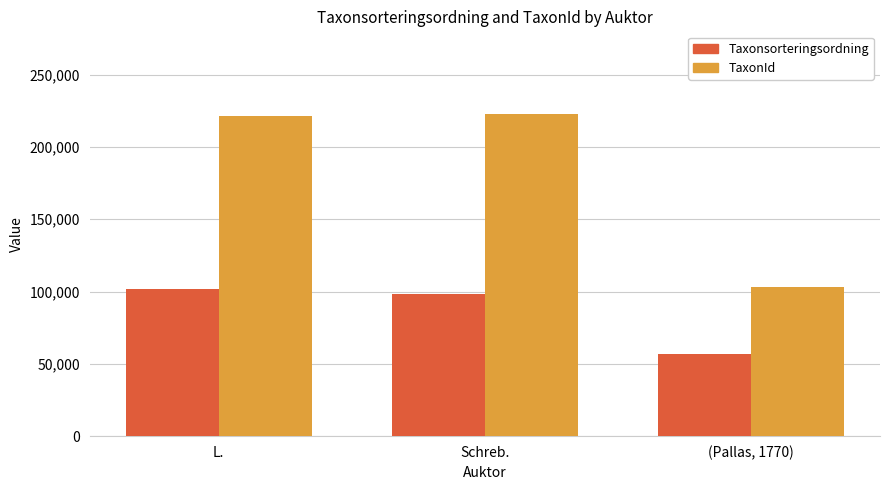

Read the Taxonsorteringsordning value at L..

101991